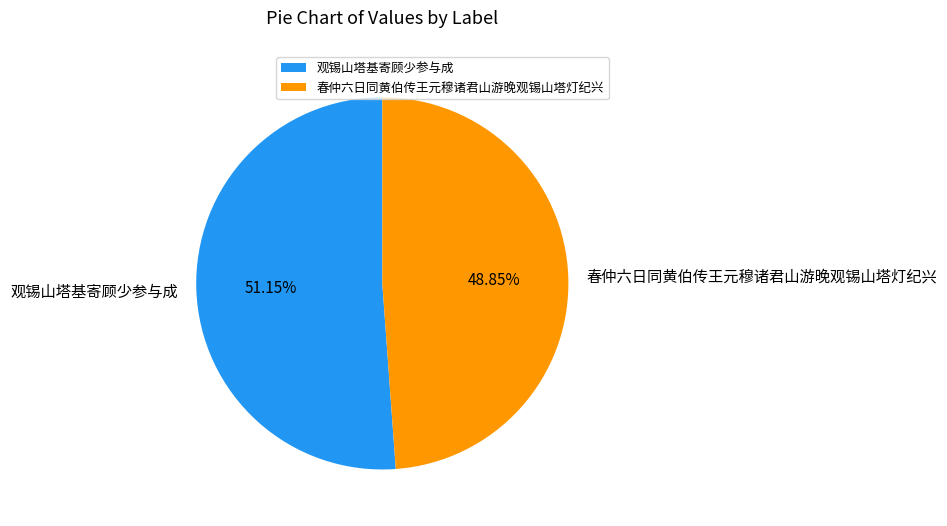

Combined, do 观锡山塔基寄顾少参与成 and 春仲六日同黄伯传王元穆诸君山游晚观锡山塔灯纪兴 account for over 50%?

Yes